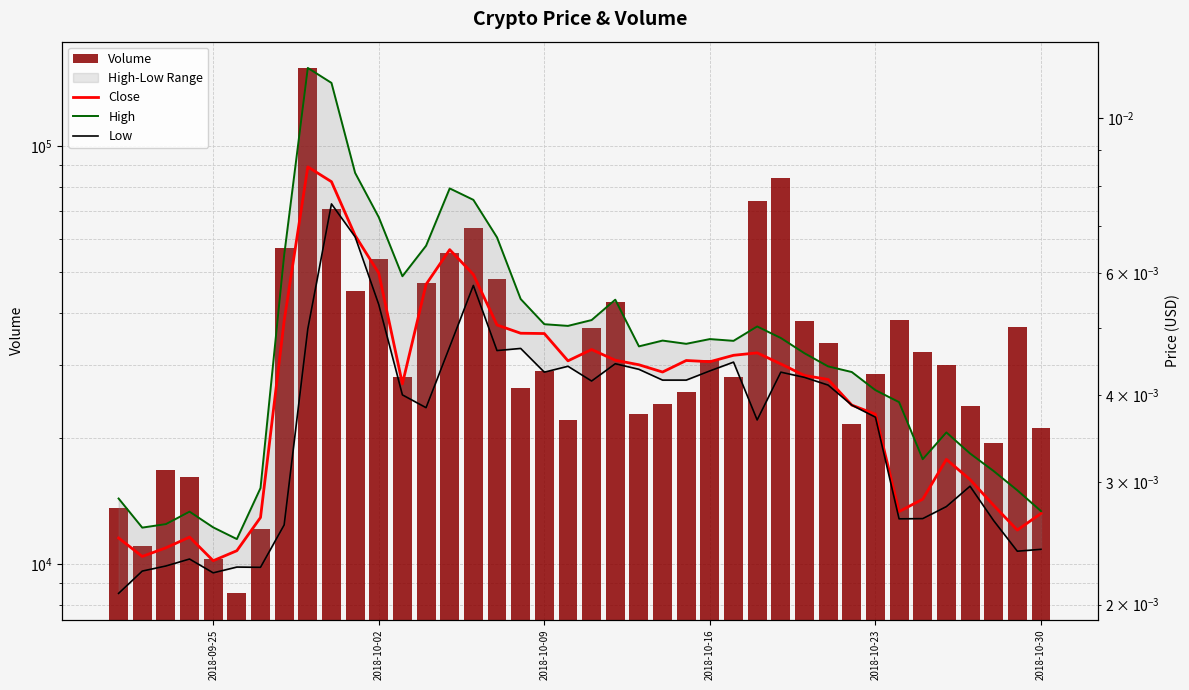

Count the Low values in the range 0 to 1.

40